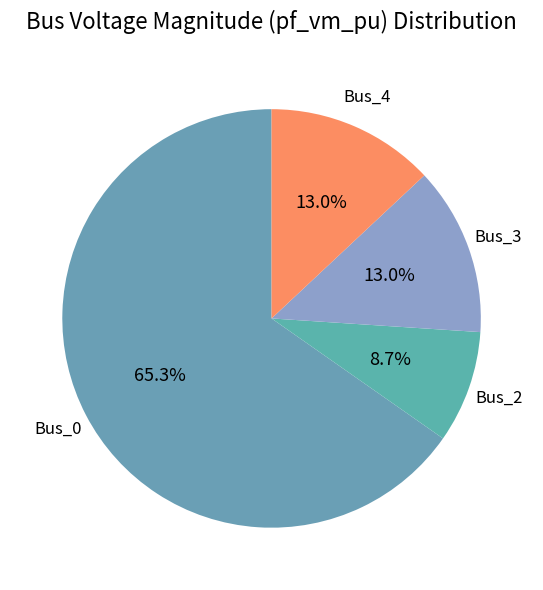

What percentage is the Bus_4 slice, to the nearest percent?

13%